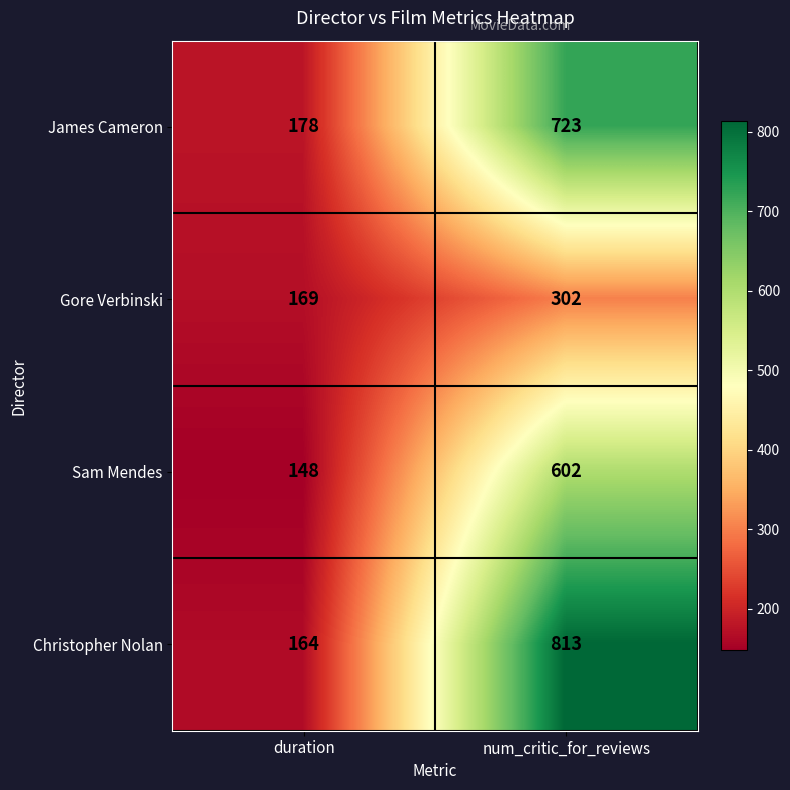

At how many categories does at least one series exceed 792?

1